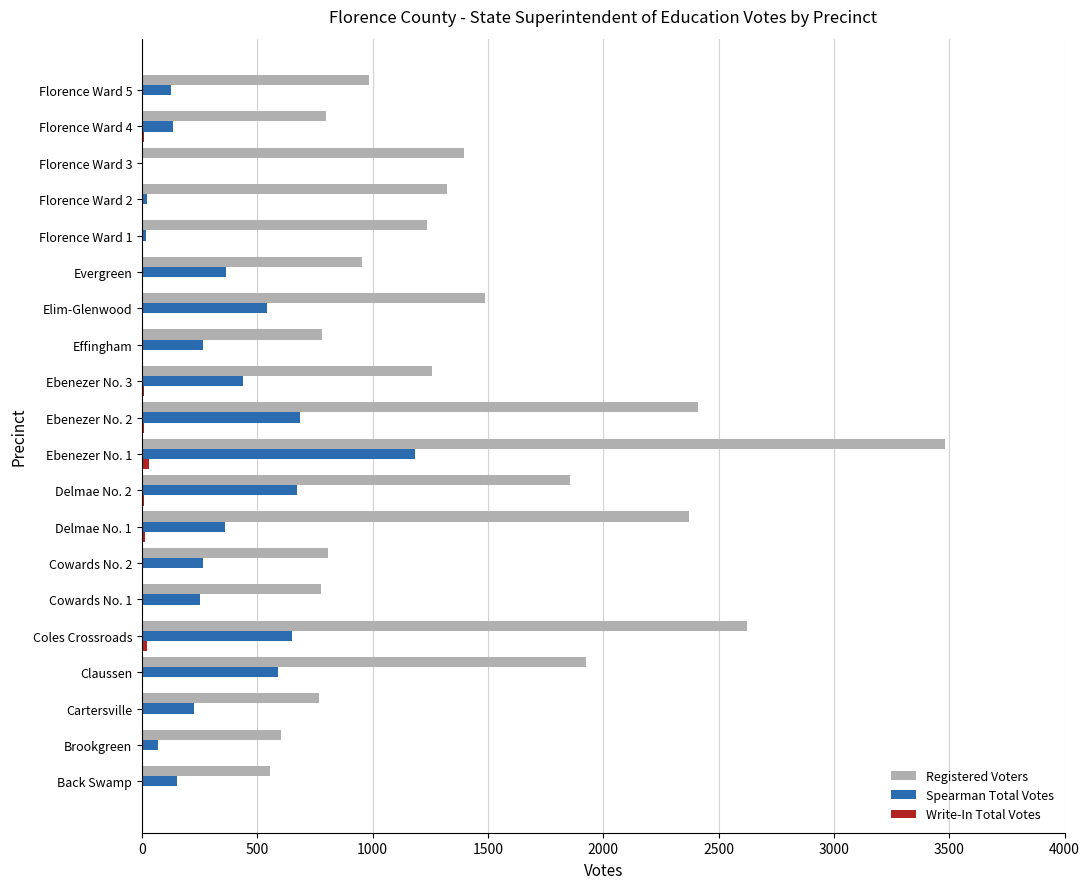

Which series has the largest total across all categories?

Registered Voters